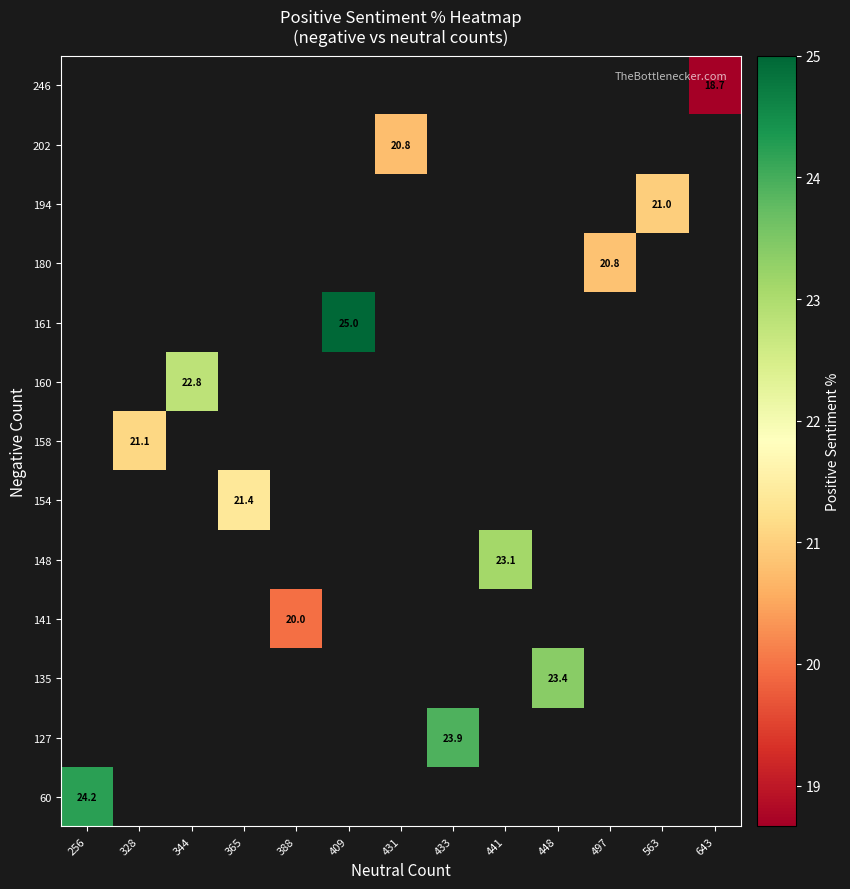

What is the maximum value shown in the chart?

25.0